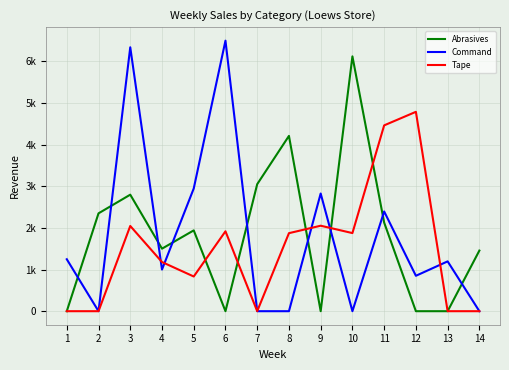

What are all the series names shown in the legend?

Abrasives, Command, Tape